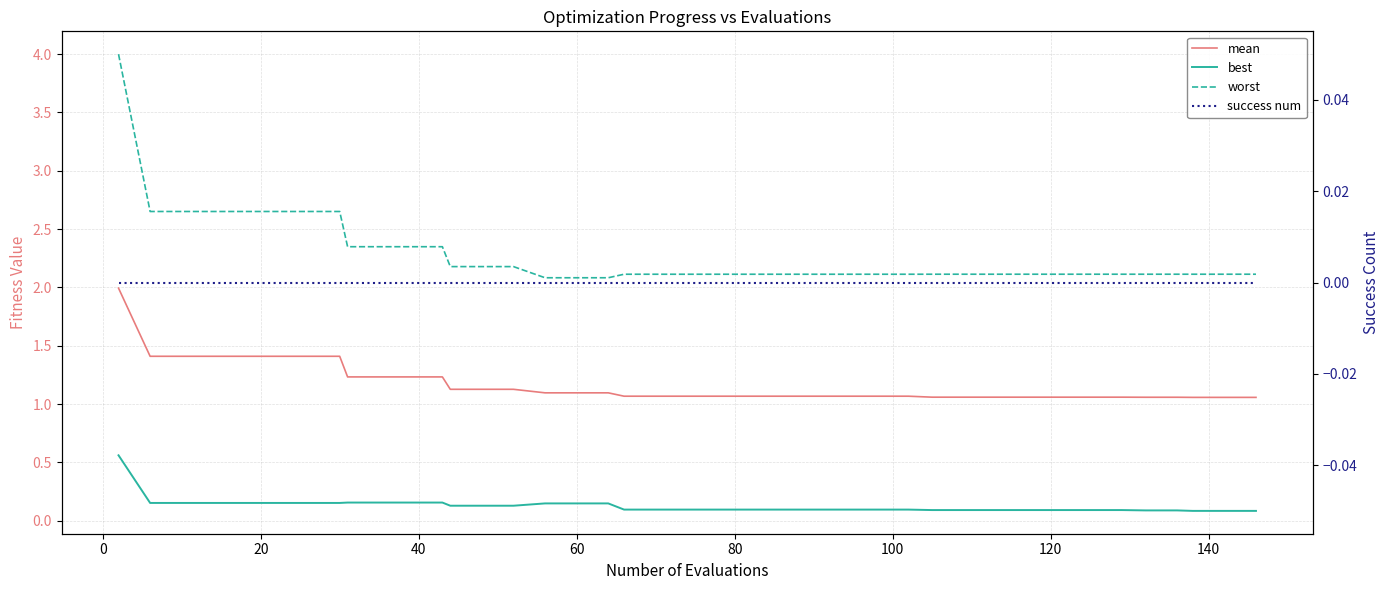

Count the number of data series in this chart.

4